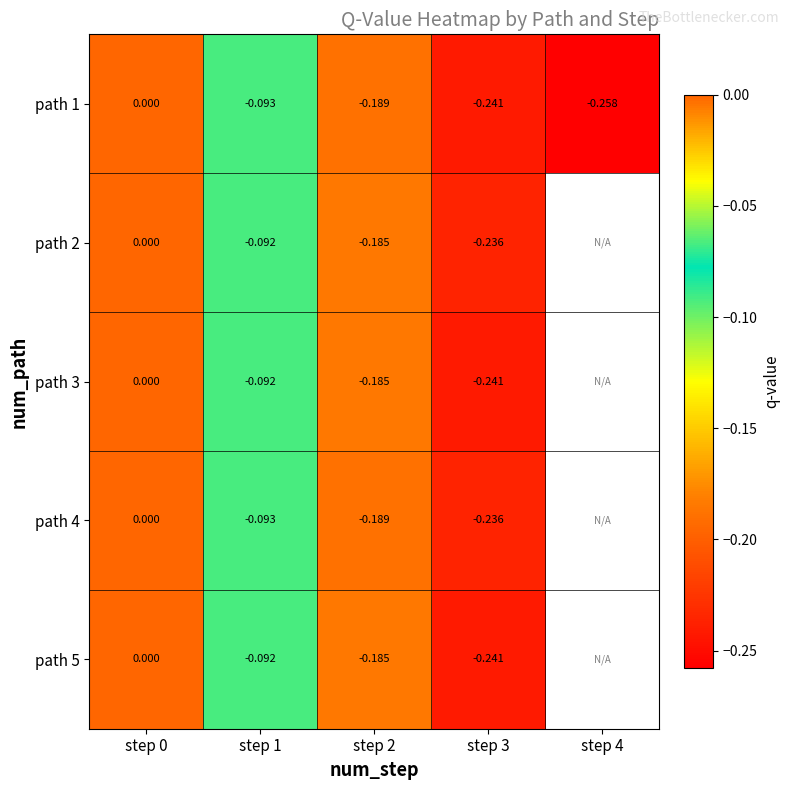

List the series in order of their peak value, highest first.

path 1, path 2, path 3, path 4, path 5